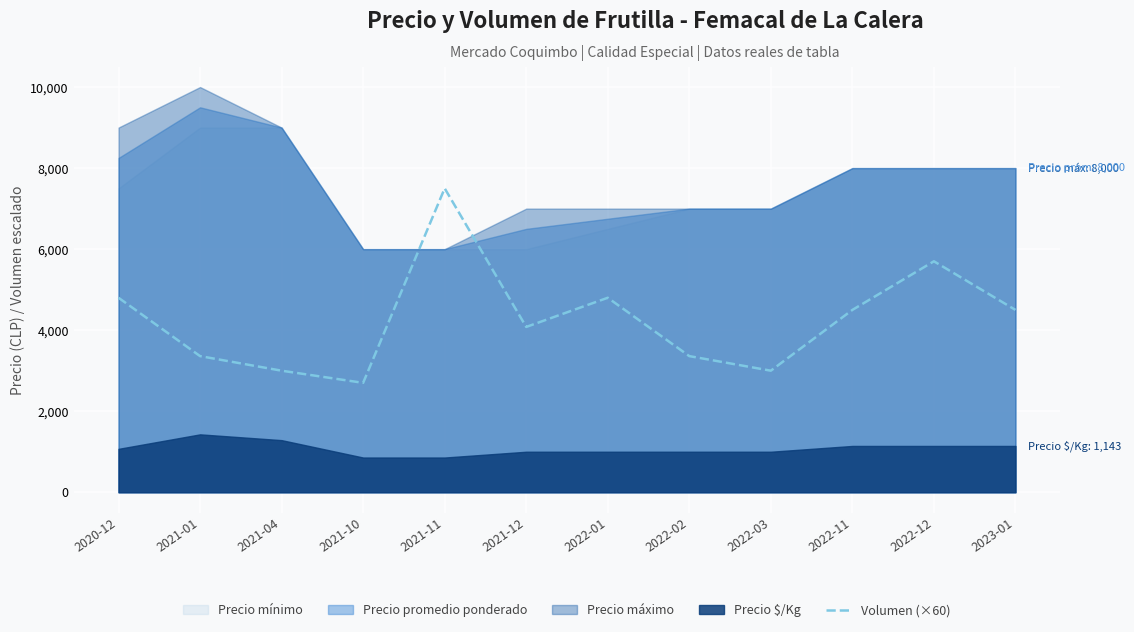

What is the lowest value of the Volumen (×60) series?

2700